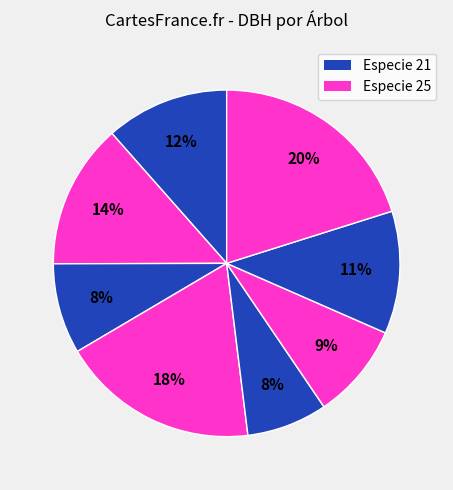

Count the number of slices in the pie.

8